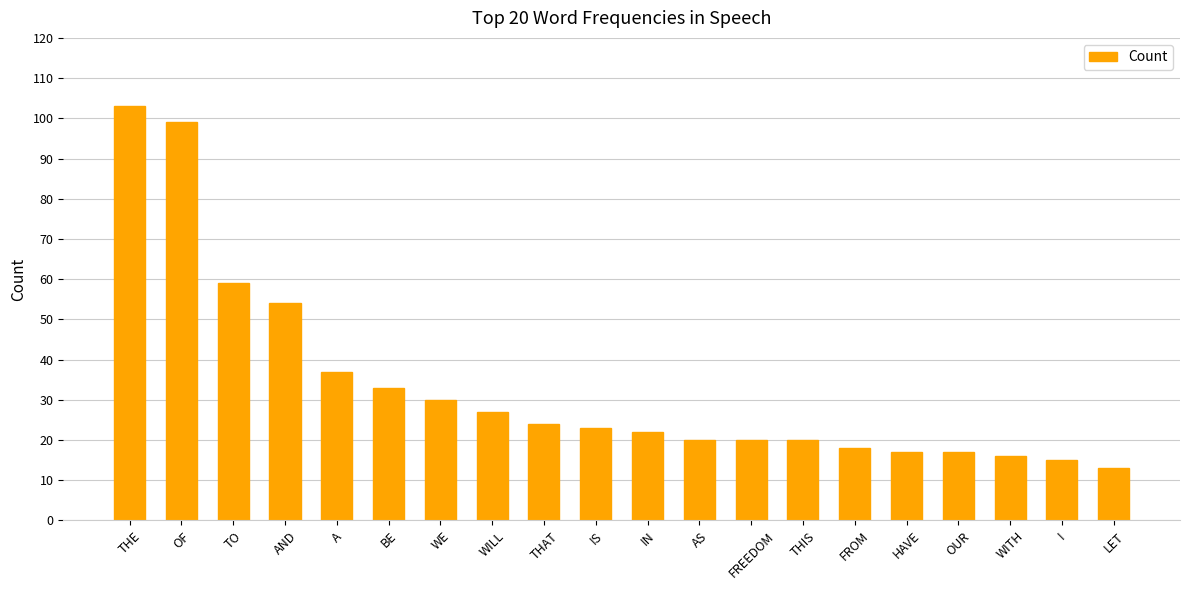

What is the difference between the maximum and minimum values?

90